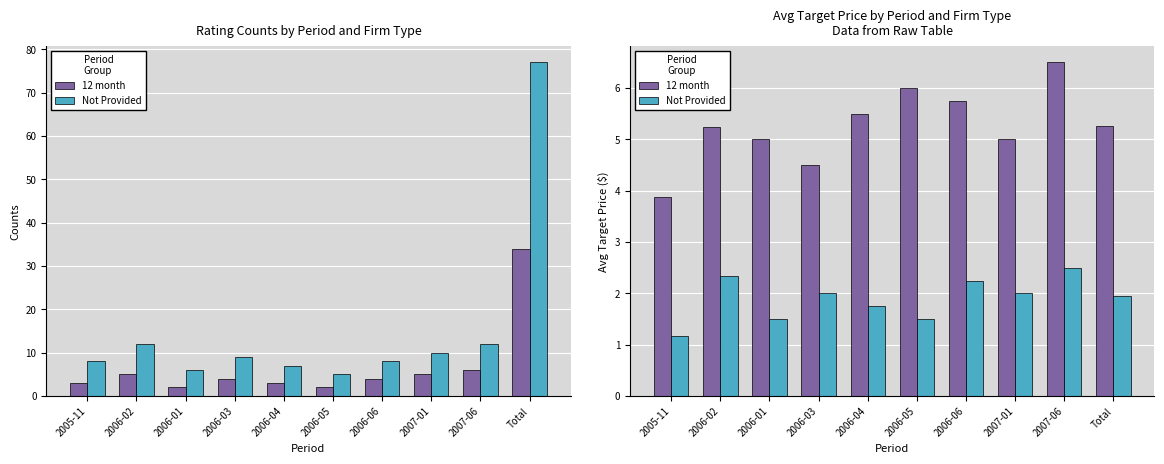

What is the value of the 12 month bar at the 10th from the left?

5.3